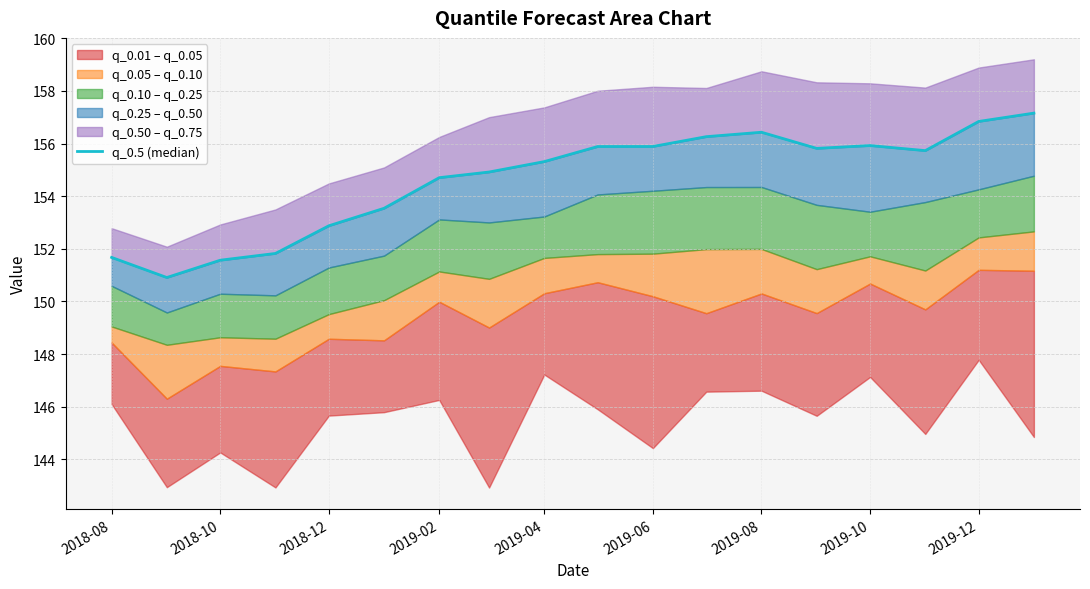

Reading left to right, list all the values displayed in this chart.

151.7	150.9	151.6	151.8	152.9	153.5	154.7	154.9	155.3	155.9	155.9	156.3	156.4	155.8	155.9	155.7	156.8	157.2